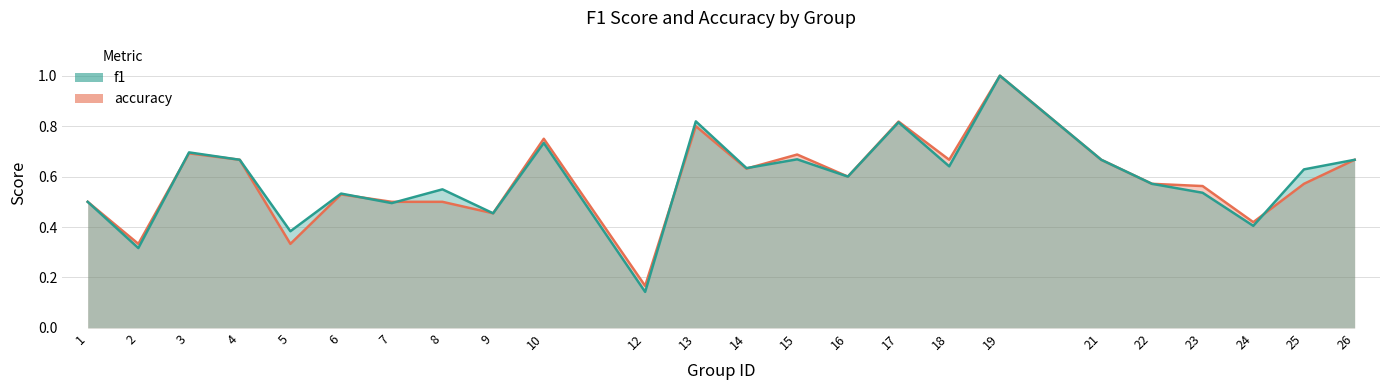

At which category is the sum across all series the highest?

19